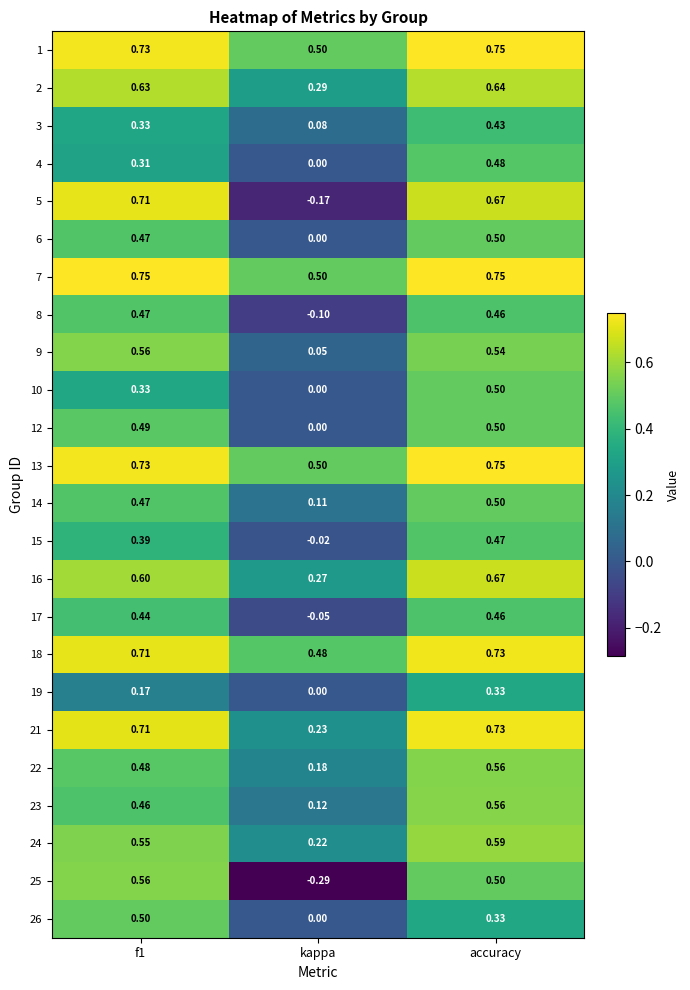

Which label corresponds to the smallest value in the chart?

kappa